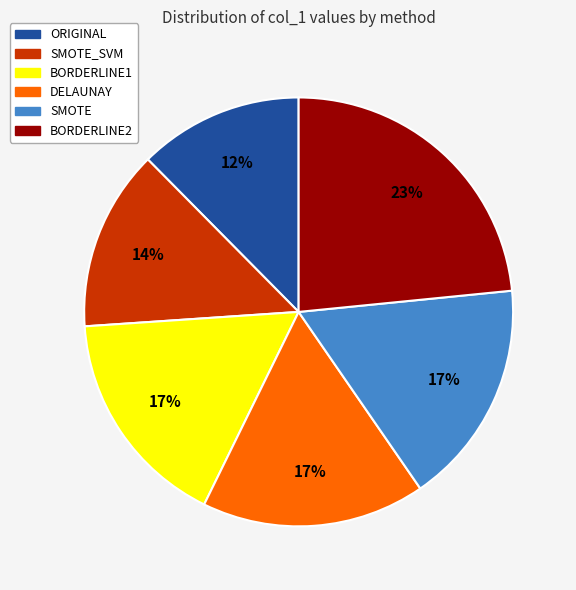

To the nearest percent, what is the difference between the largest and smallest slice percentages?

11%